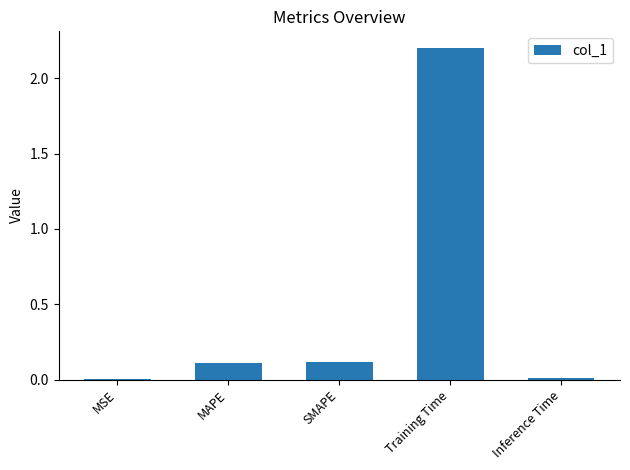

What is the approximate value at Training Time?

2.2